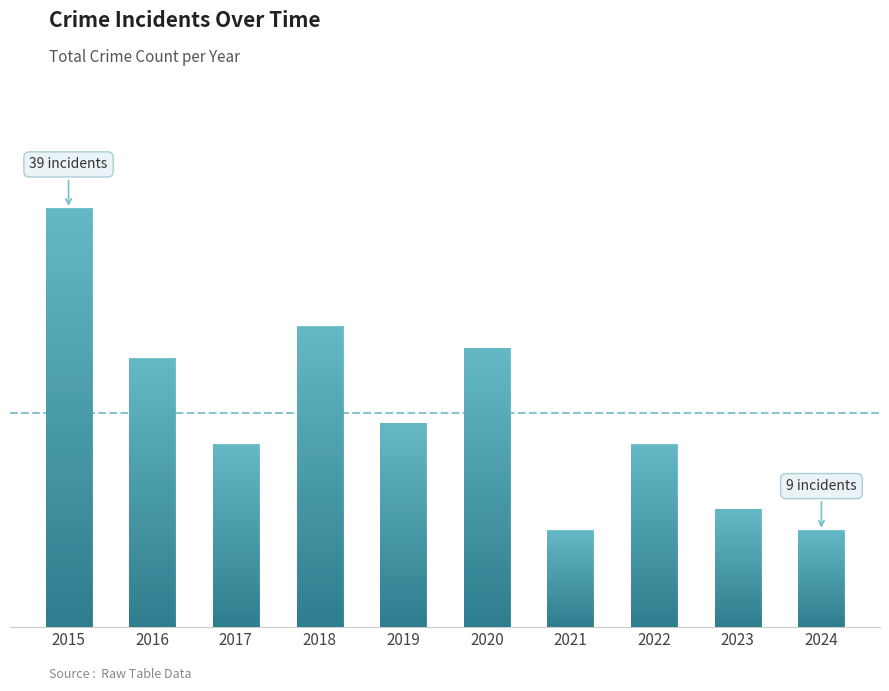

Are the bars horizontal?

No